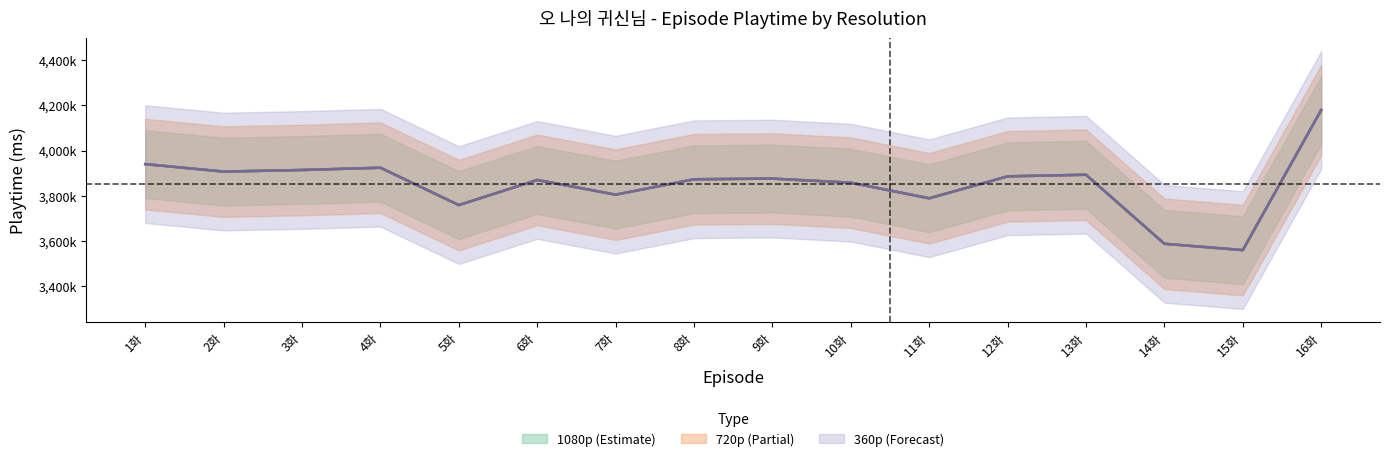

What is the label of the 7th point from the left?

7화